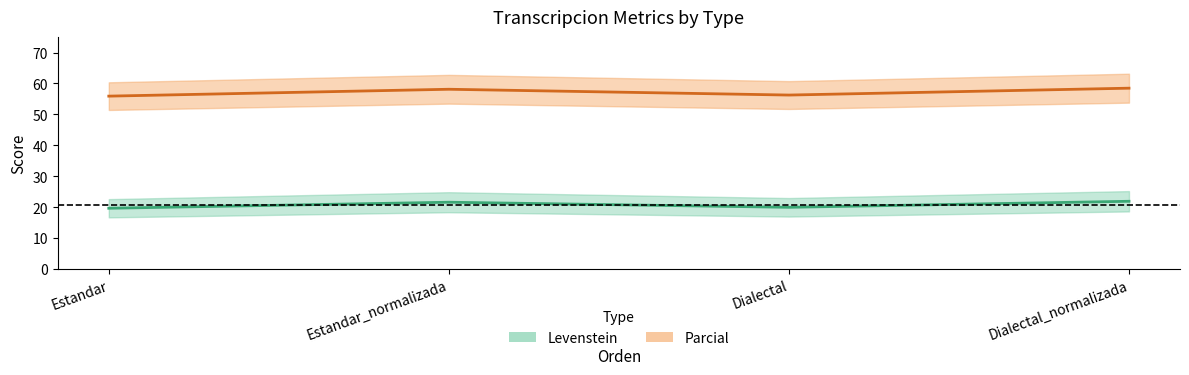

What is the difference between the Levenstein values at Dialectal and Estandar?

0.3